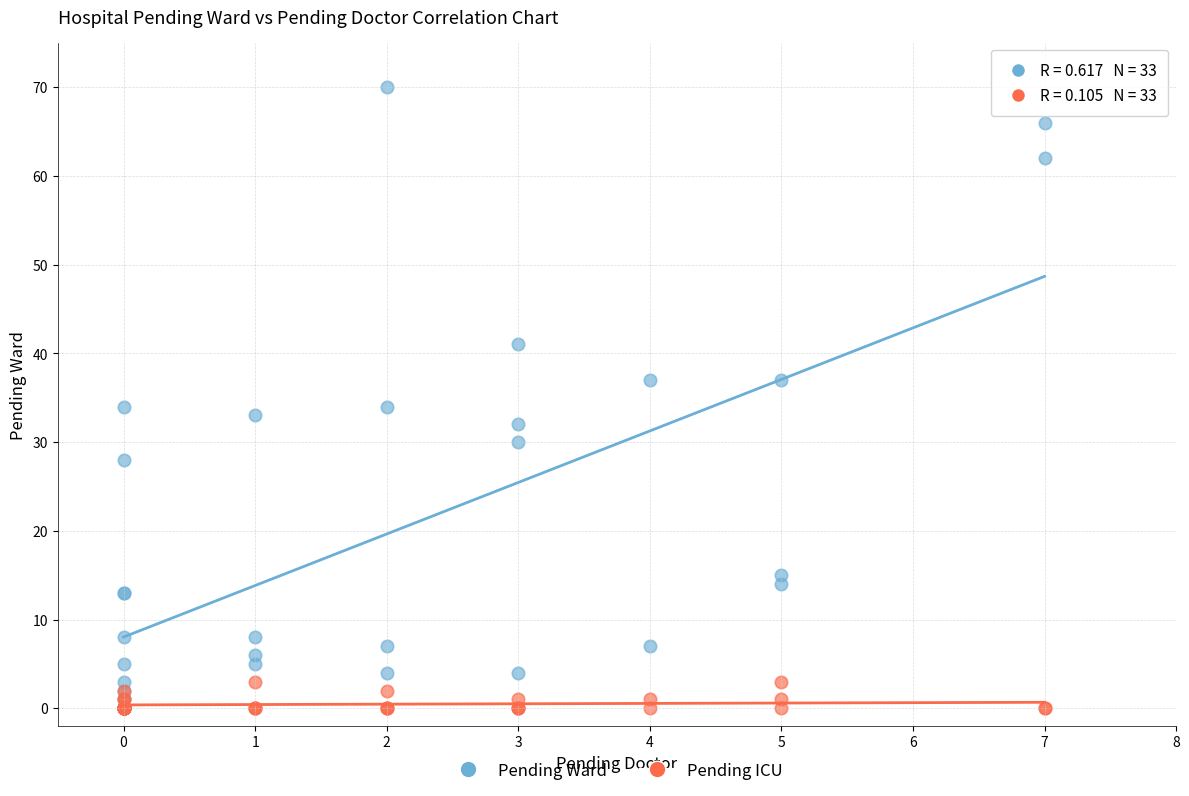

What are all the series names shown in the legend?

Pending Ward, Pending ICU